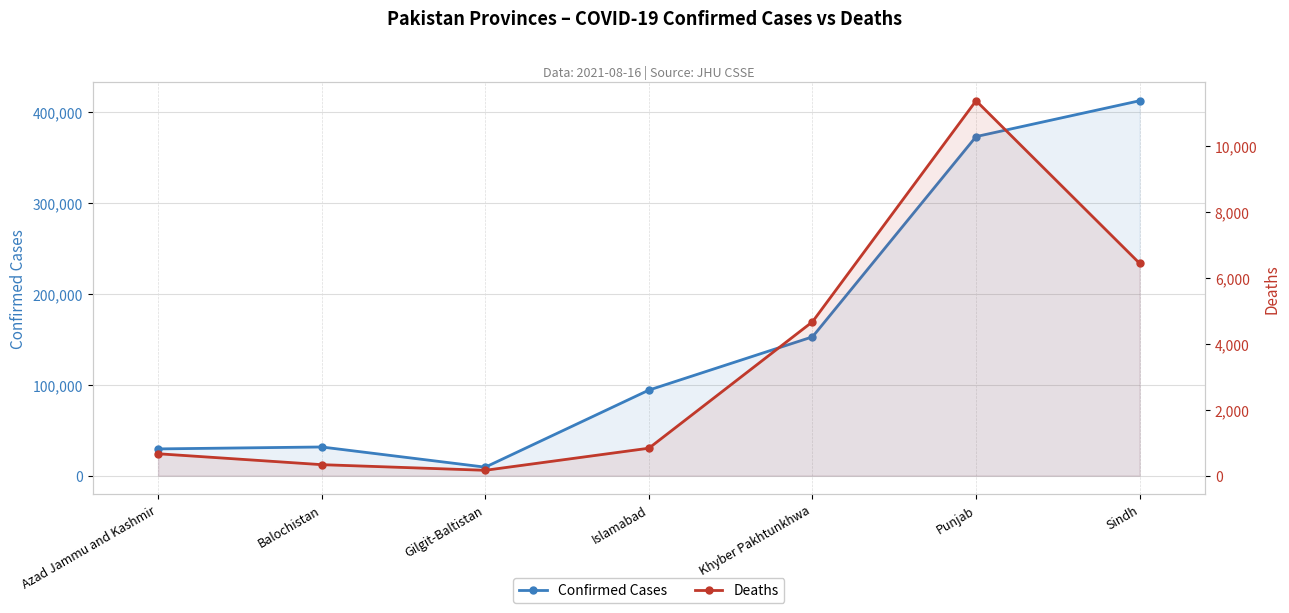

What is the value of the Confirmed Cases point at the 4th from the left?

94108